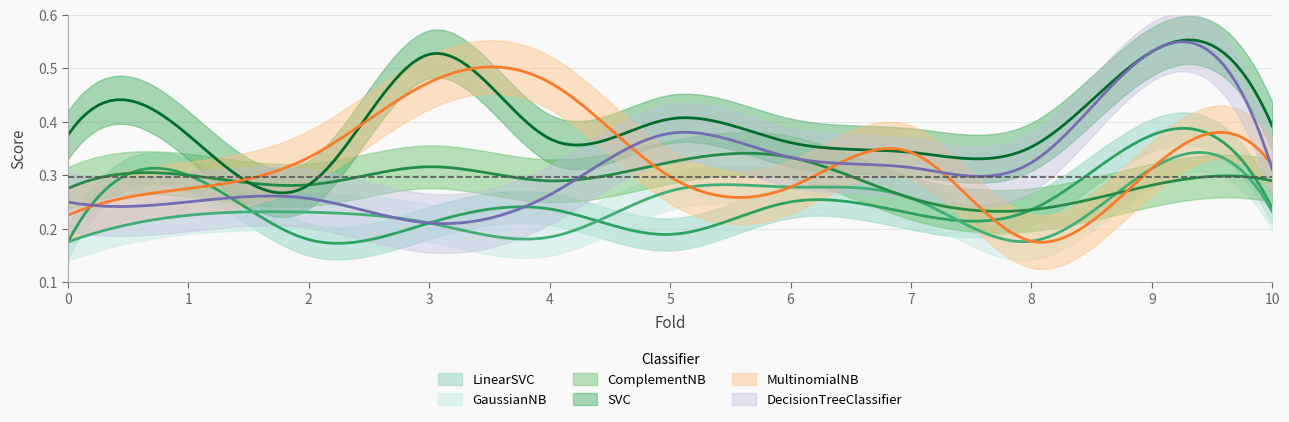

Reading right to left, list all the values displayed in this chart.

LinearSVC: 10=0.2	9=0.4	8=0.2	7=0.2	6=0.2	5=0.2	4=0.2	3=0.2	2=0.2	1=0.3	0=0.2
GaussianNB: 10=0.2	9=0.3	8=0.2	7=0.3	6=0.3	5=0.3	4=0.2	3=0.2	2=0.2	1=0.2	0=0.2
ComplementNB: 10=0.3	9=0.3	8=0.2	7=0.3	6=0.3	5=0.3	4=0.3	3=0.3	2=0.3	1=0.3	0=0.3
SVC: 10=0.4	9=0.5	8=0.4	7=0.3	6=0.4	5=0.4	4=0.4	3=0.5	2=0.3	1=0.4	0=0.4
MultinomialNB: 10=0.3	9=0.3	8=0.2	7=0.3	6=0.3	5=0.3	4=0.5	3=0.5	2=0.3	1=0.3	0=0.2
DecisionTreeClassifier: 10=0.3	9=0.5	8=0.3	7=0.3	6=0.3	5=0.4	4=0.3	3=0.2	2=0.3	1=0.2	0=0.2